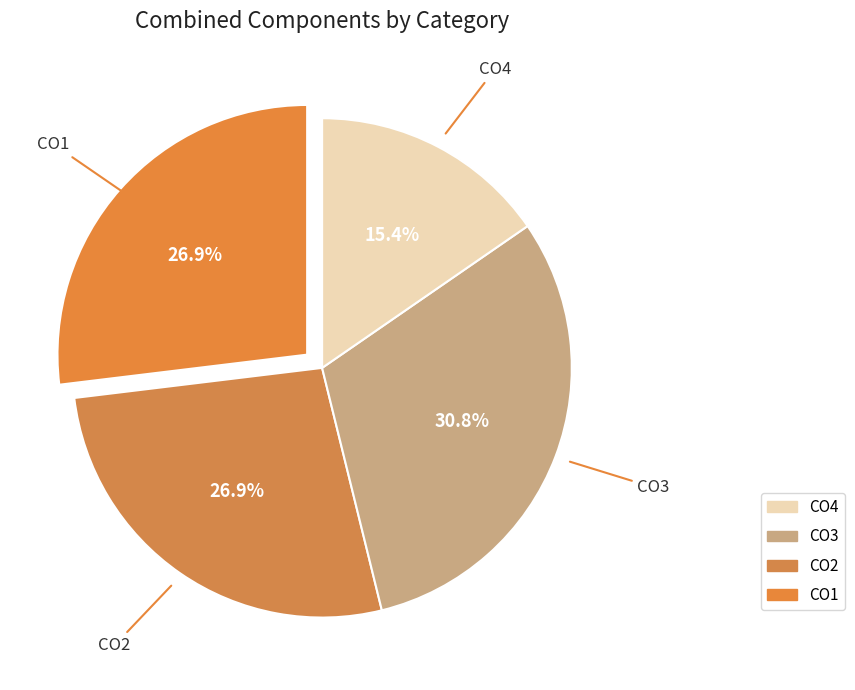

Count the number of slices in the pie.

4